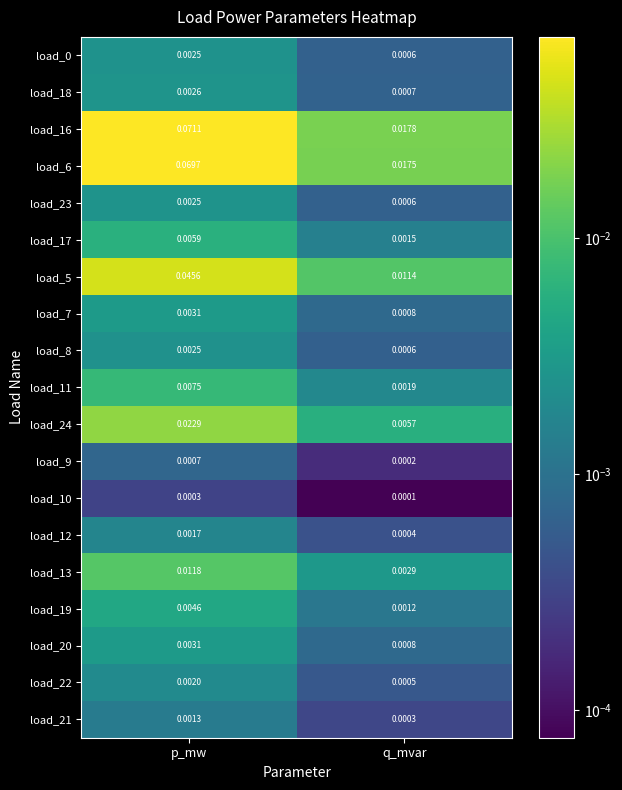

Which series has the largest range (max minus min)?

load_16